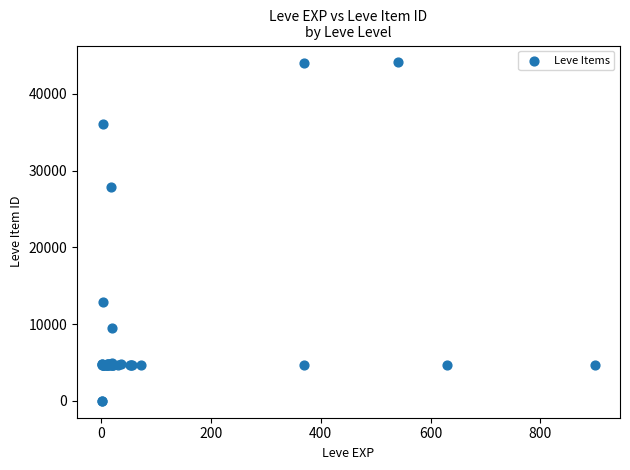

What Y value in the scatter plot is closest to 22048?

27884